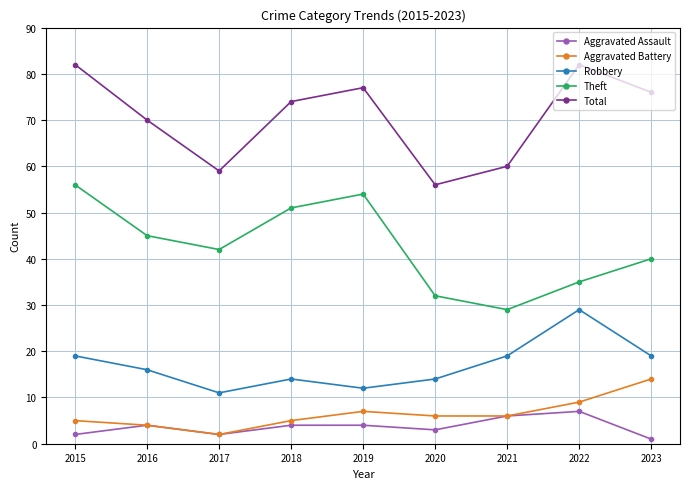

What is the highest value of the Aggravated Assault series?

7